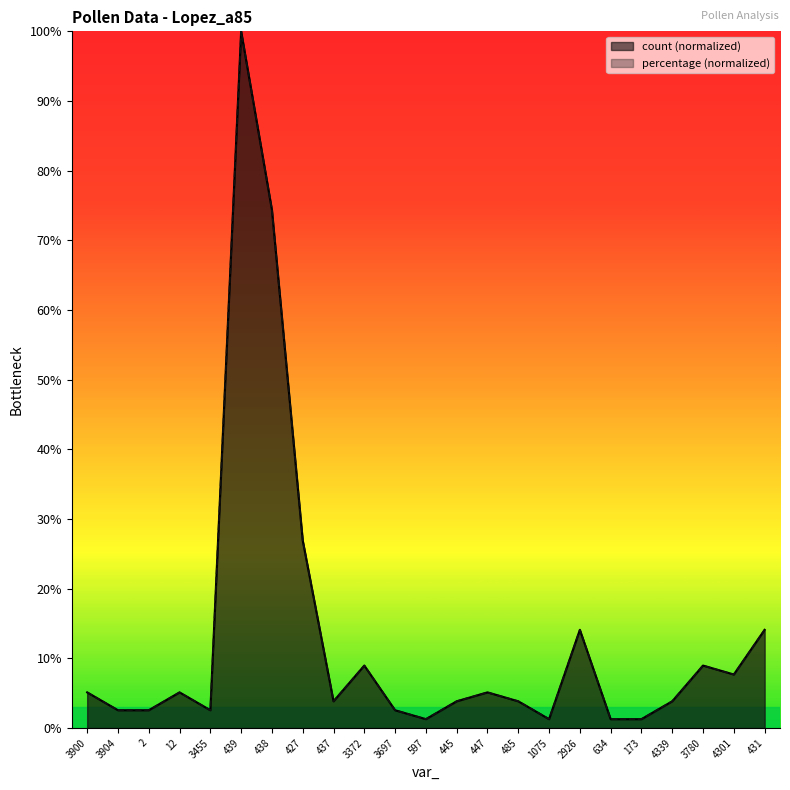

True or false: count has a value of 14.1 at 431.

True